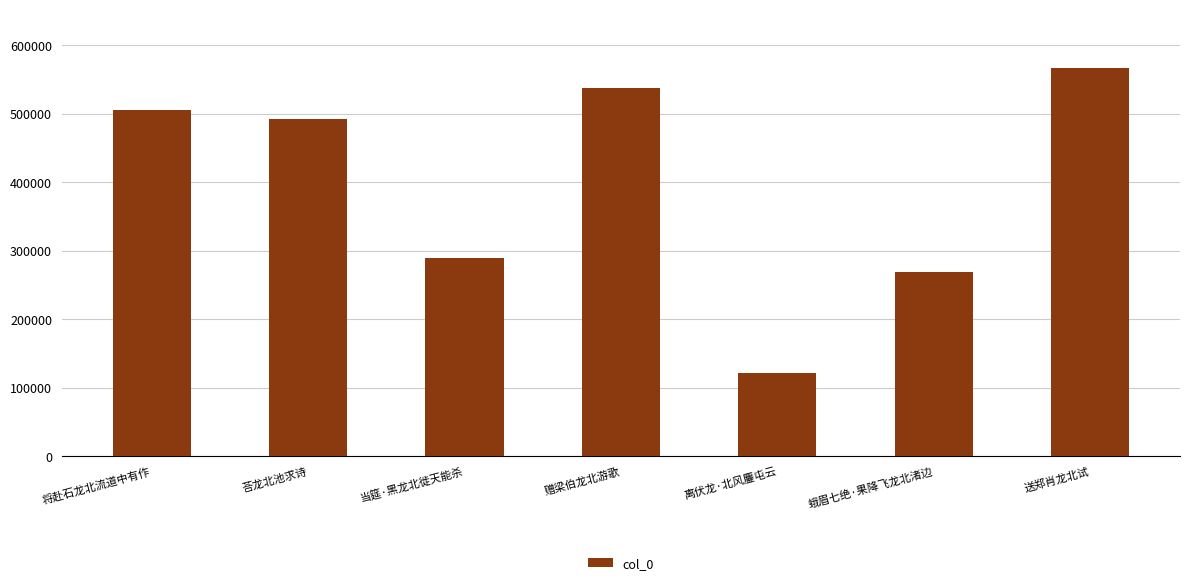

Are the bars horizontal?

No